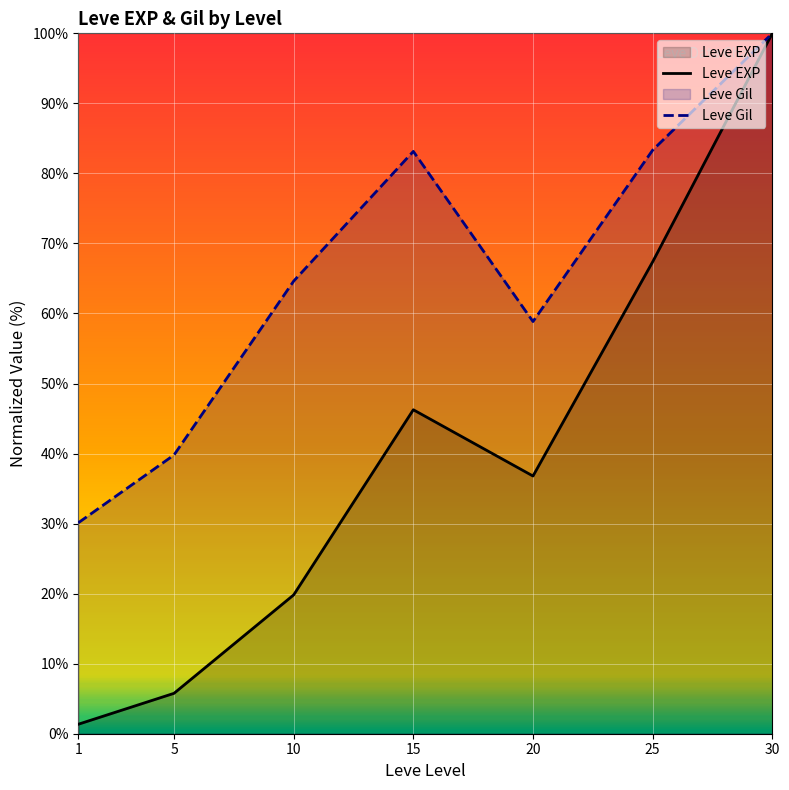

Rank the series by their average value, from highest to lowest.

Leve Gil, Leve EXP